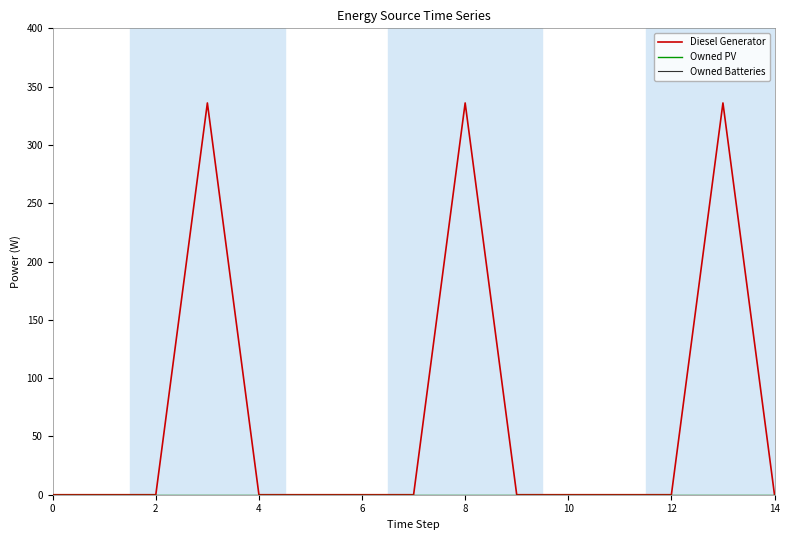

At how many categories does at least one series exceed 272?

3